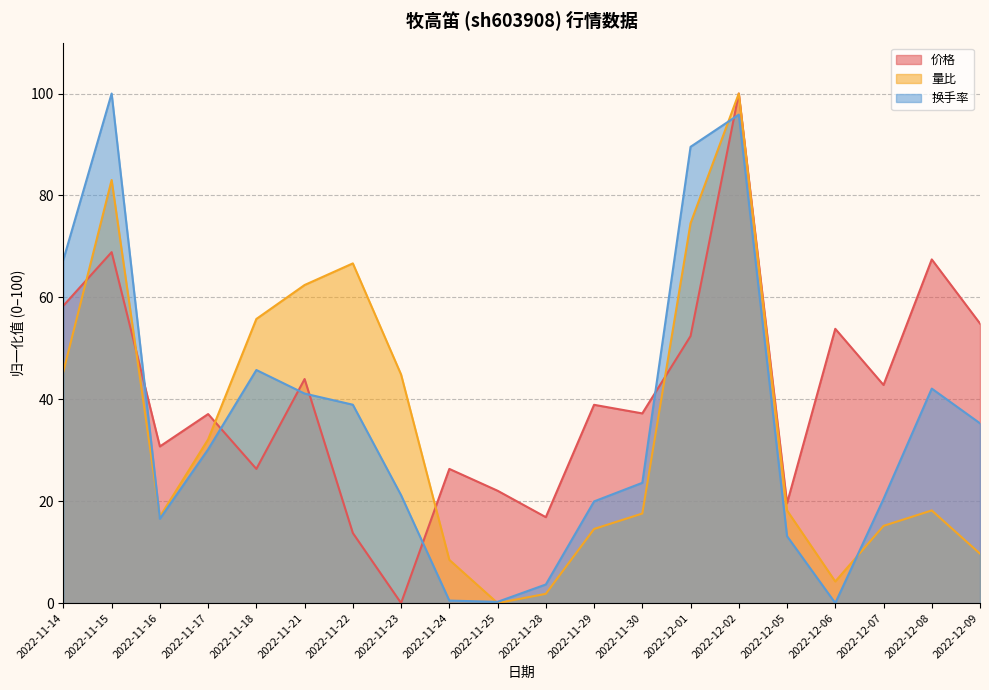

What value does the 量比 series have at 2022-11-24?

8.5